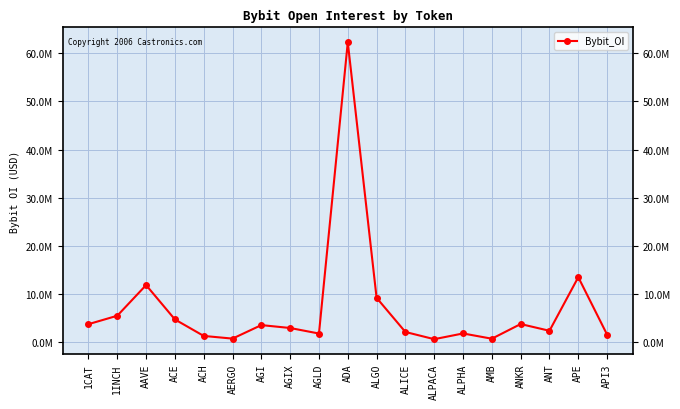

What is the label of the 13th point from the left?

ALPACA